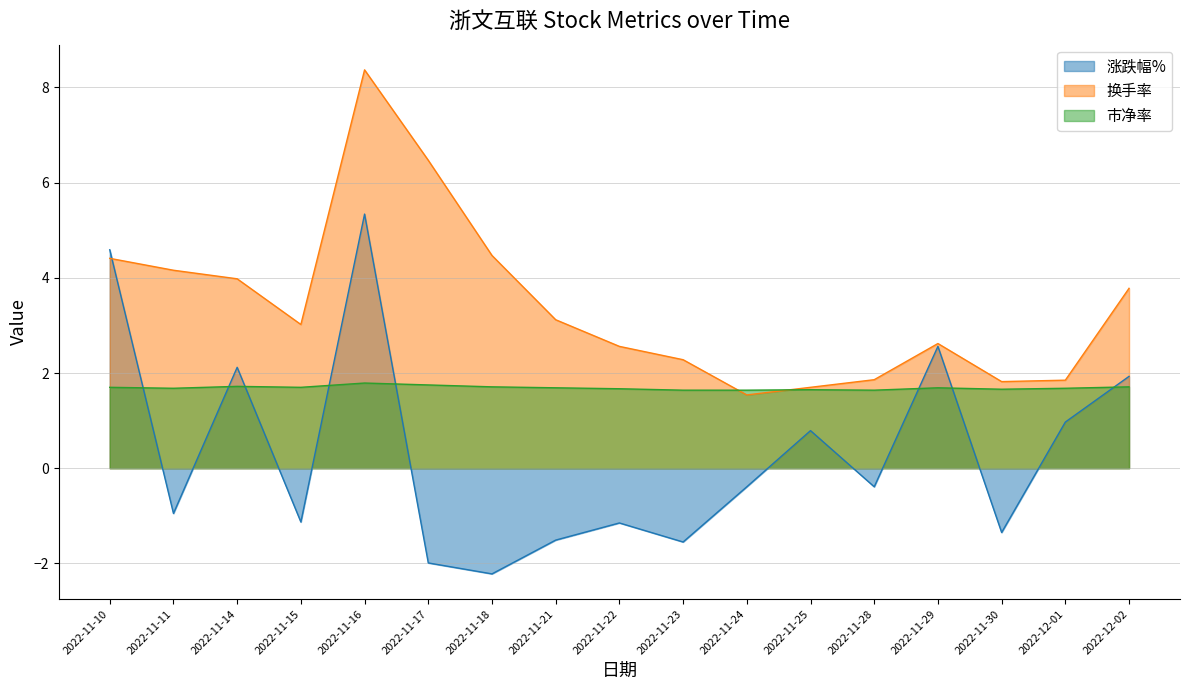

What is the difference between the second highest and second lowest values in the 涨跌幅% series?

6.6